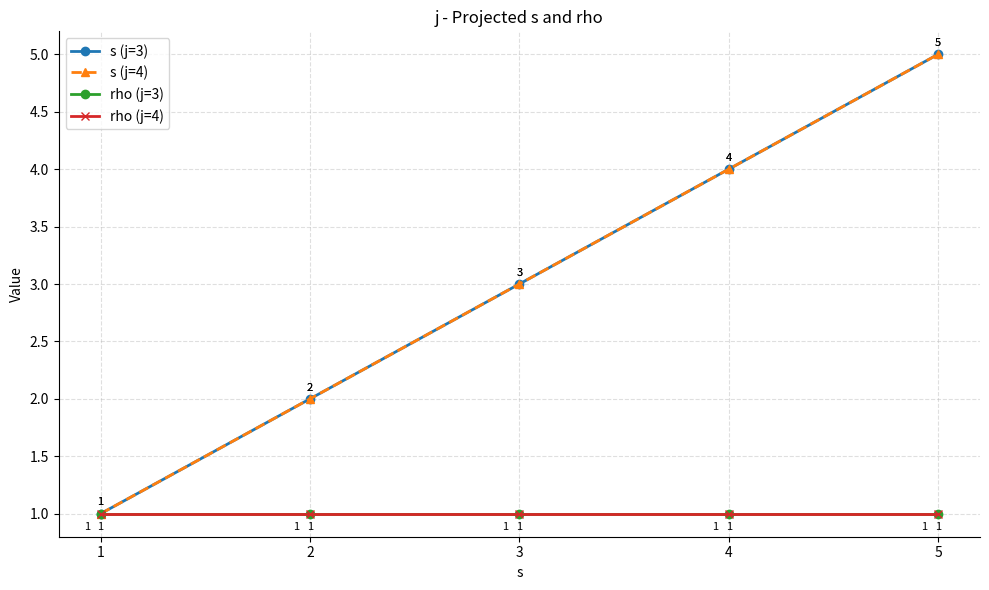

How many lines are shown in the chart?

4